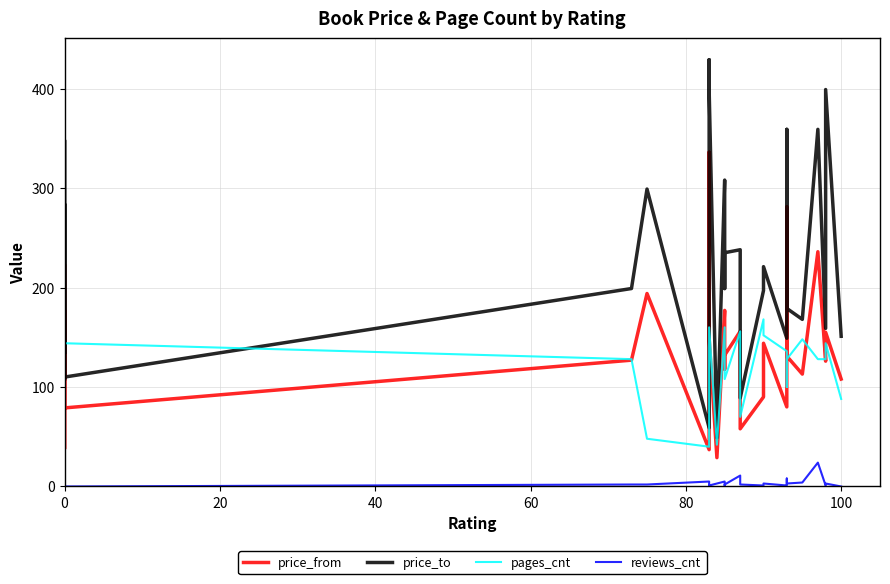

How many data points in price_from are above 144?

14